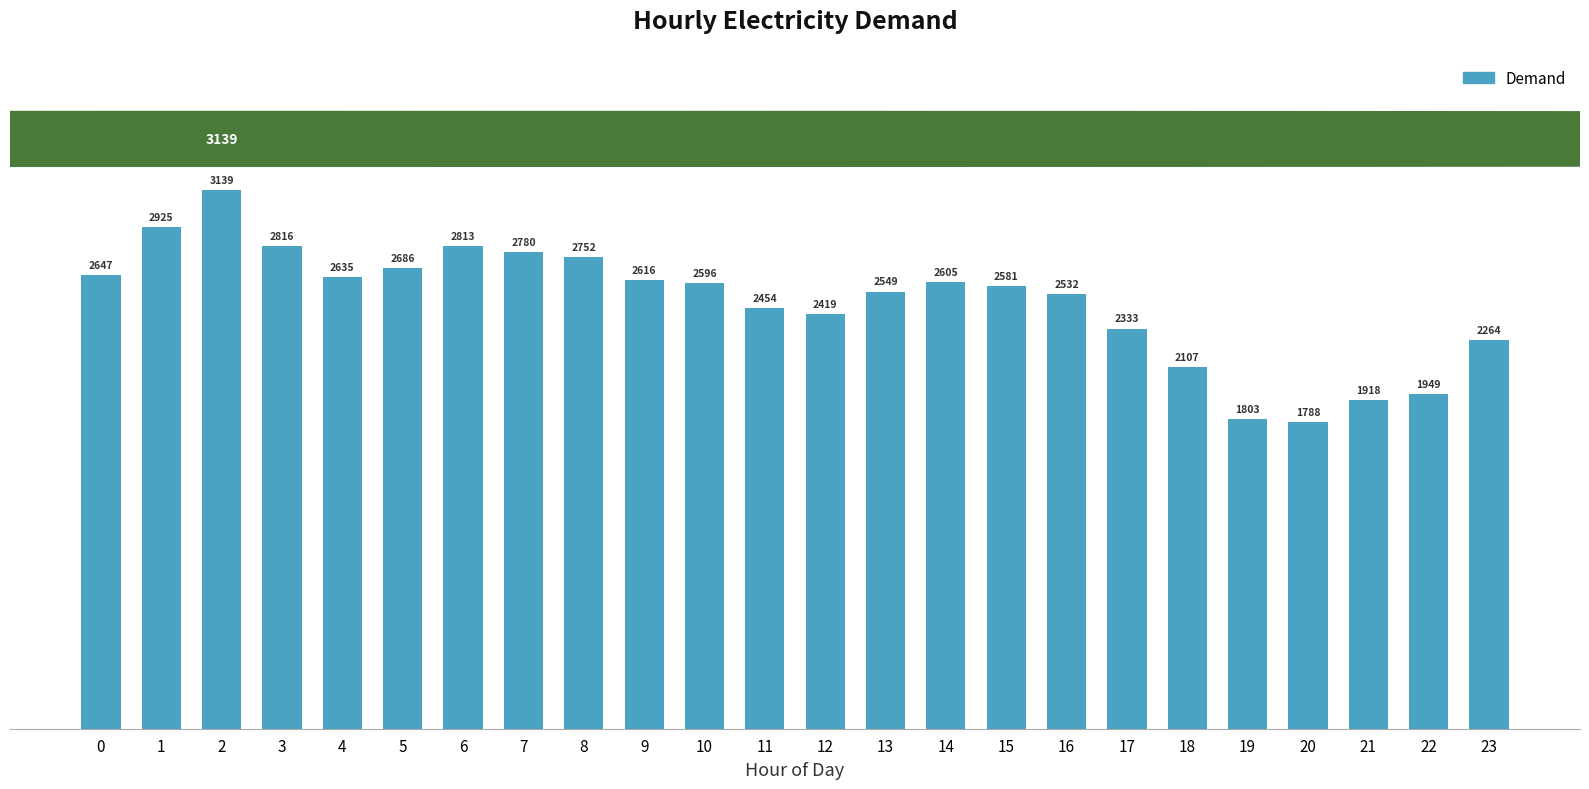

How many data points are less than 2596?

12